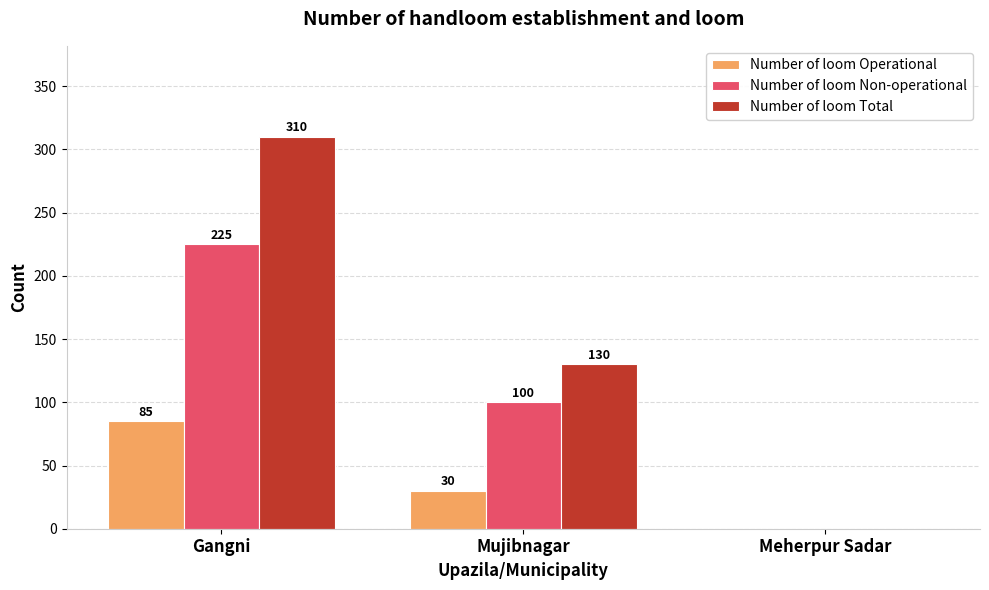

What is the sum of all Number of loom Total values?

440